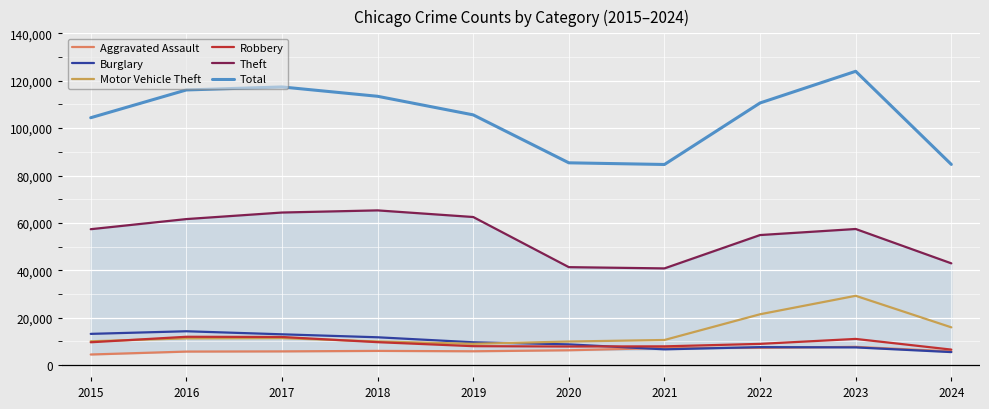

What is the difference between the highest and lowest values at 2018?

107432